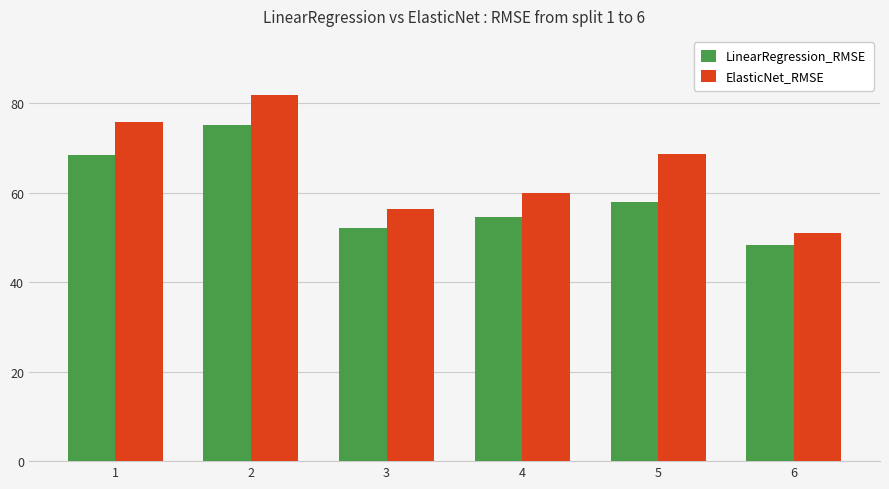

Reading left to right, list all the values displayed in this chart.

LinearRegression_RMSE: 68.5	75.0	52.1	54.6	57.9	48.4
ElasticNet_RMSE: 75.8	81.7	56.4	60.0	68.5	50.9